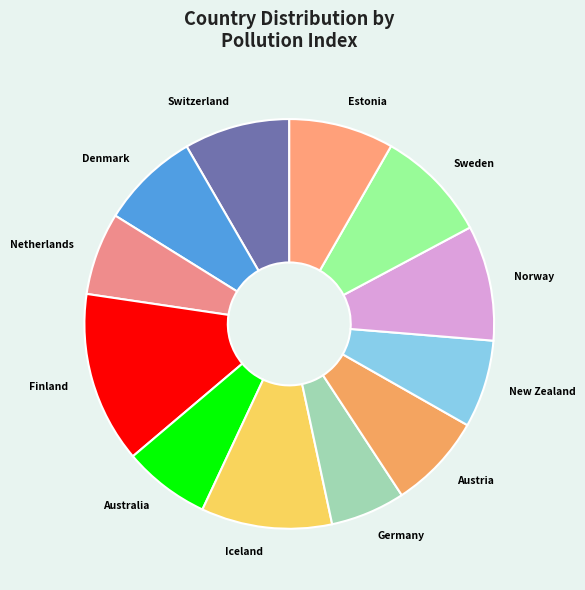

True or false: Germany accounts for 6% of the total.

True